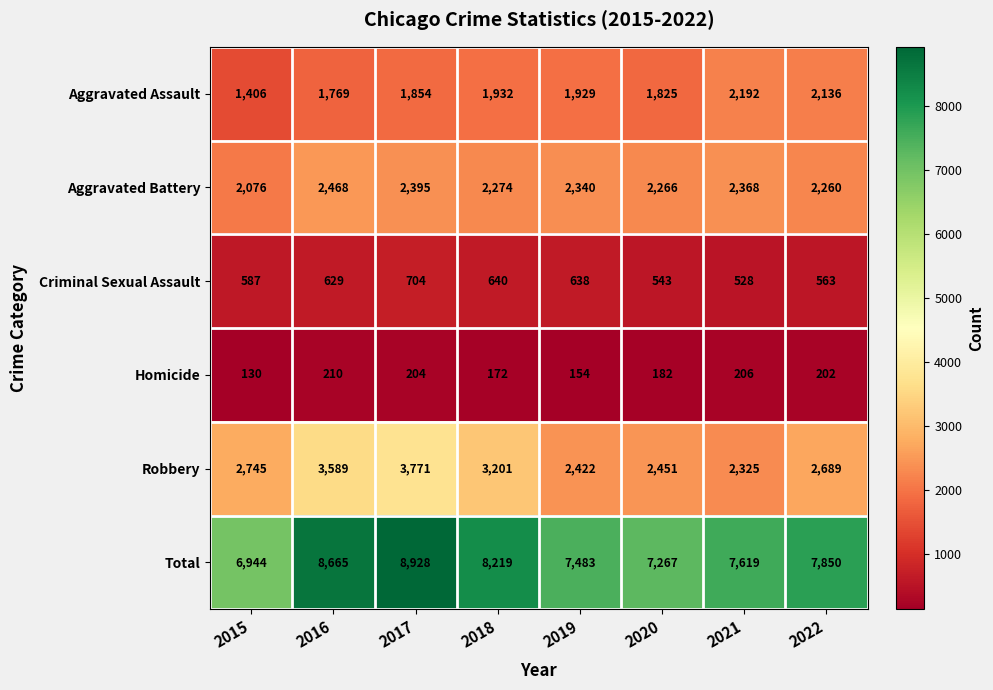

At how many categories does at least one series exceed 4794?

8